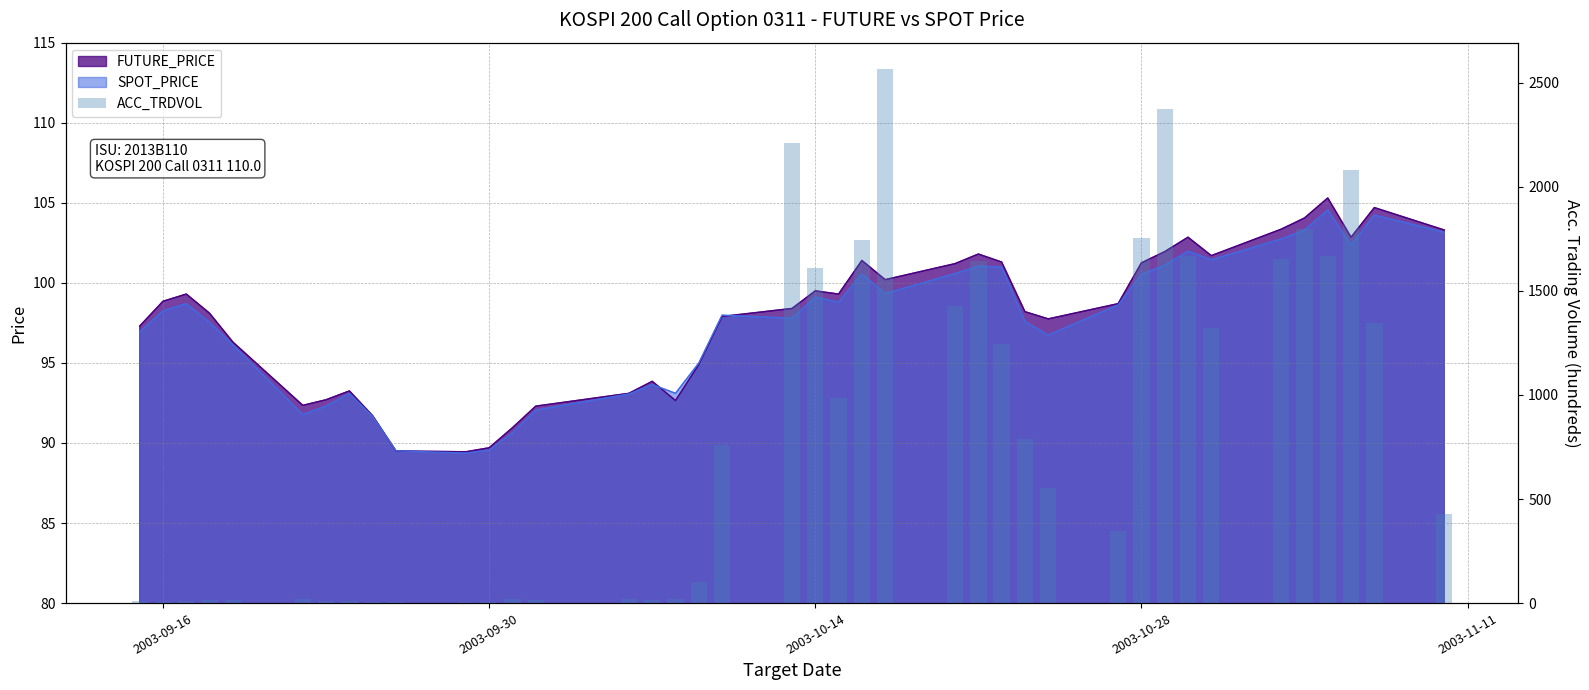

Are the bars grouped side by side (vs. stacked)?

No